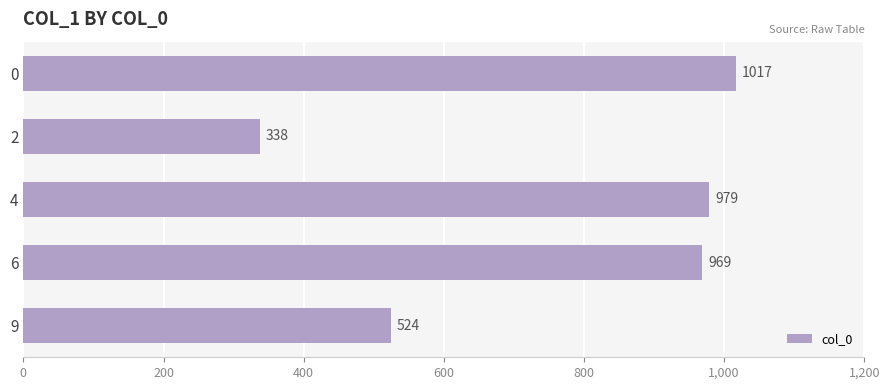

What is the value of the 3rd bar from the top?

979